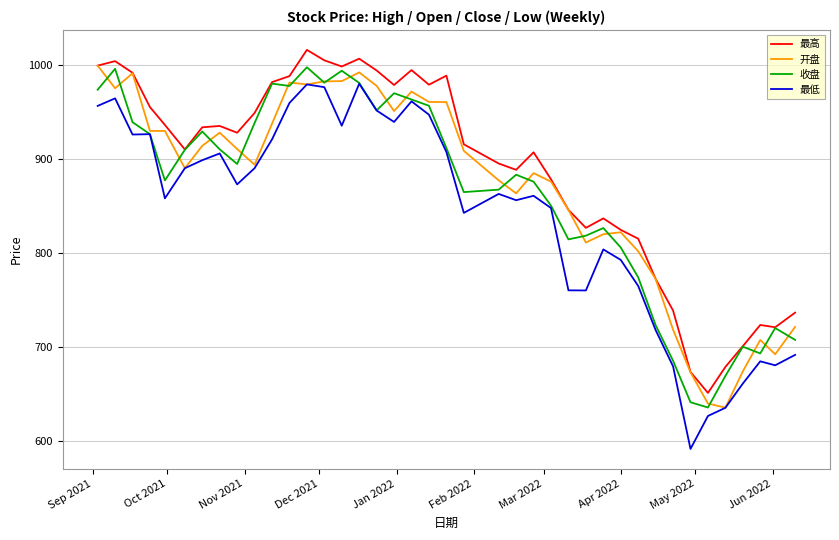

What is the highest value of the 最高 series?

1016.4